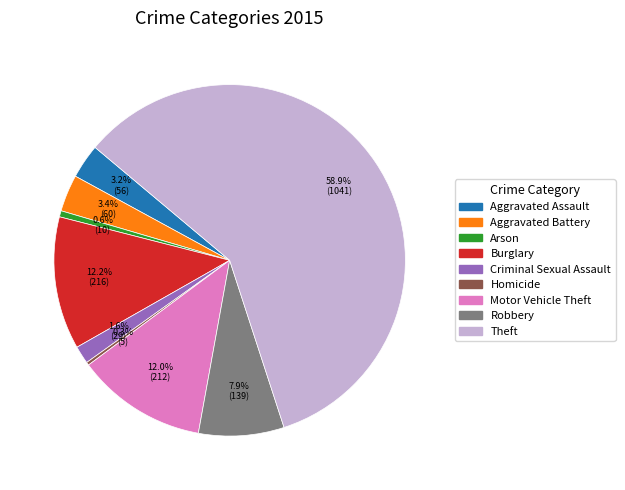

Is it true that Theft is 59% of the pie?

True